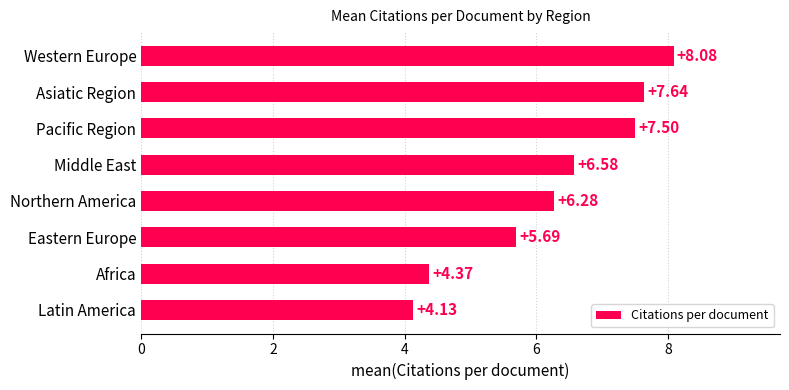

What is the change in value from Northern America to Asiatic Region?

+1.4